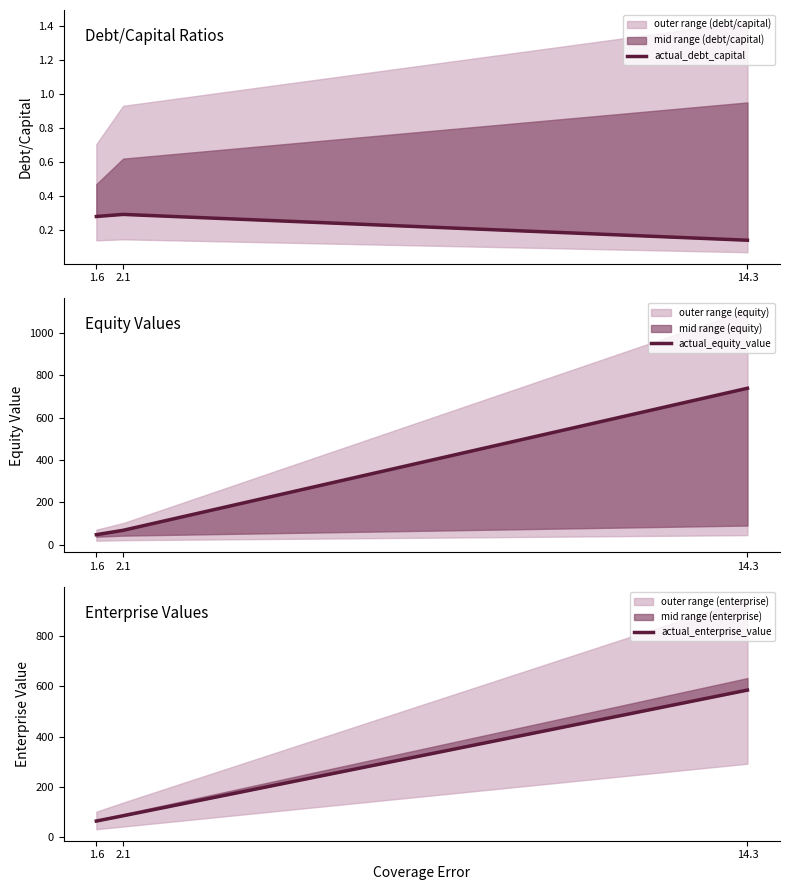

At how many categories does at least one series exceed 158?

1